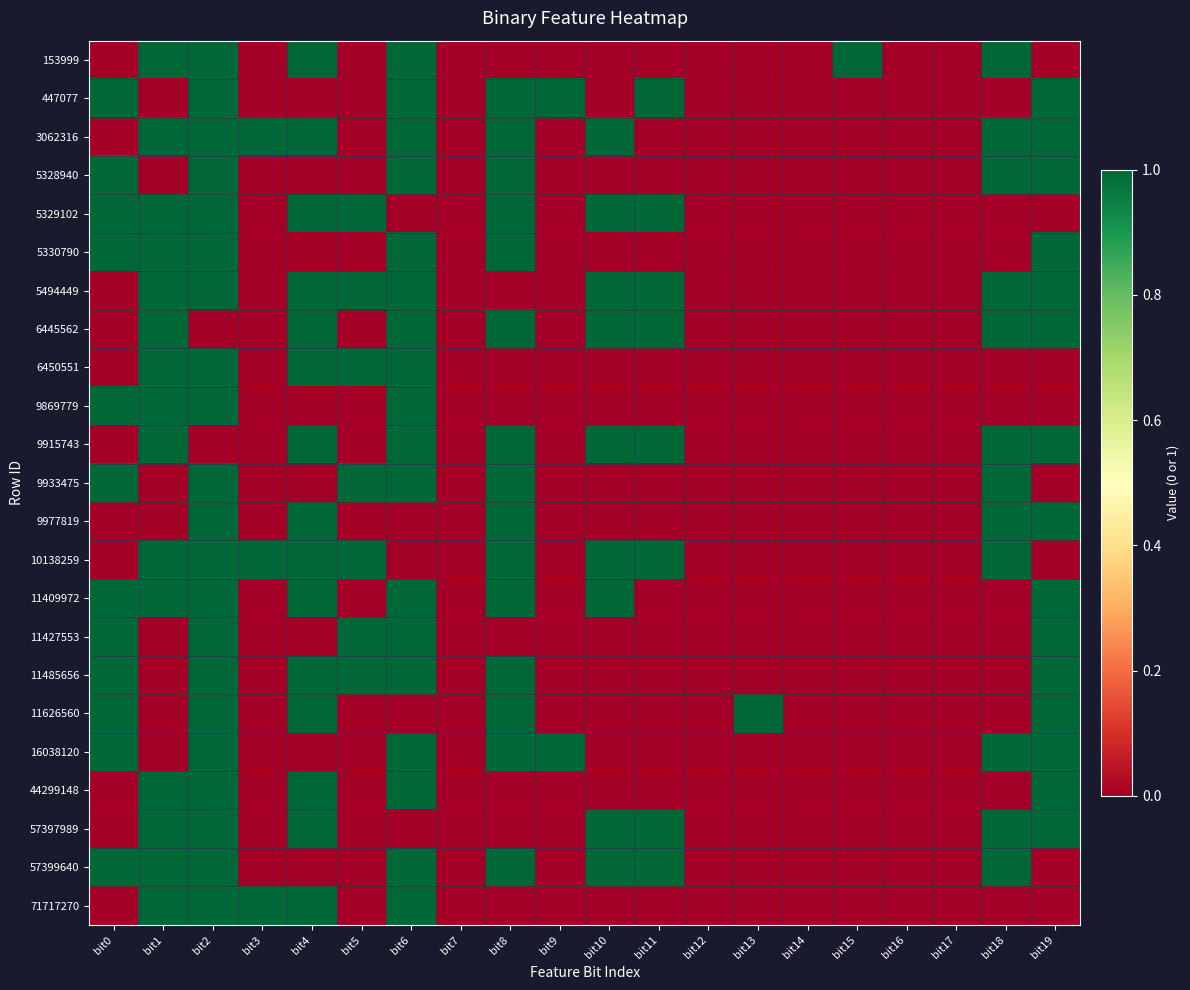

At how many categories does at least one series exceed 0?

15